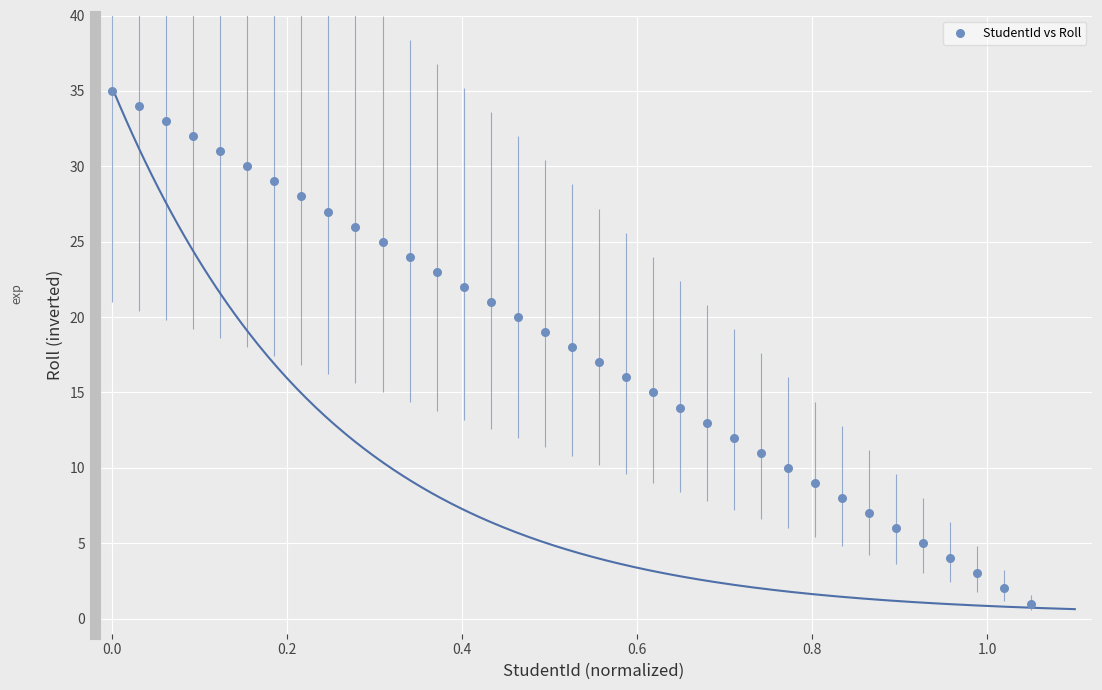

What is the range of Y values (max minus min)?

34